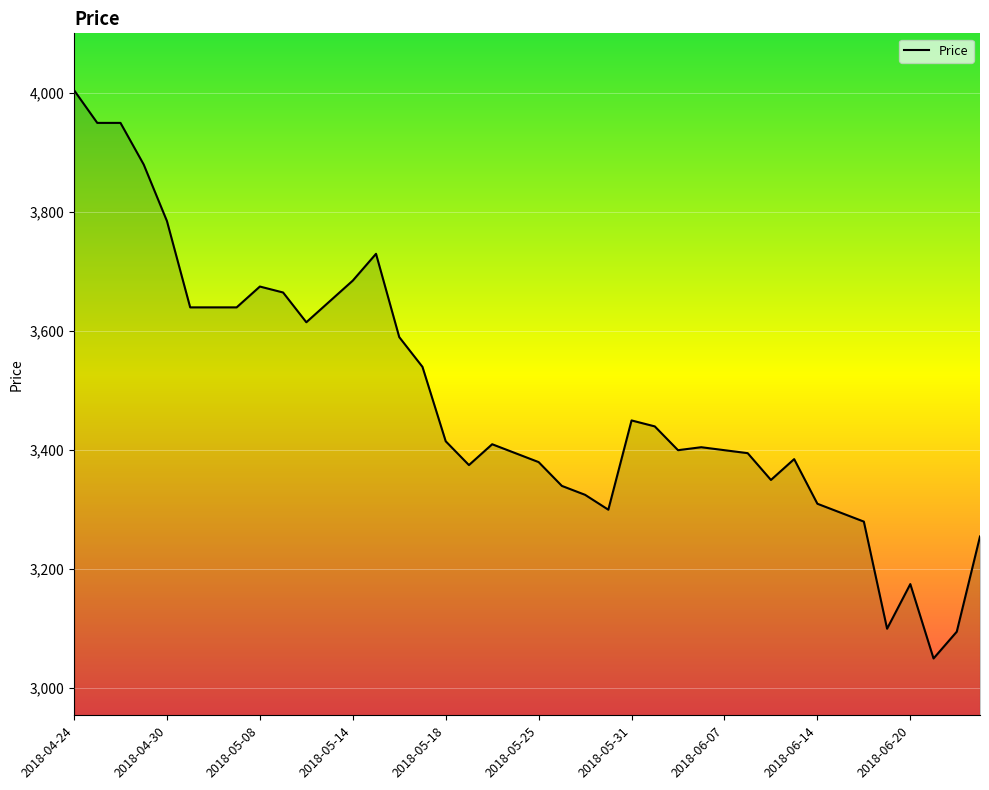

True or false: the data has more than 0 interior local peaks.

True